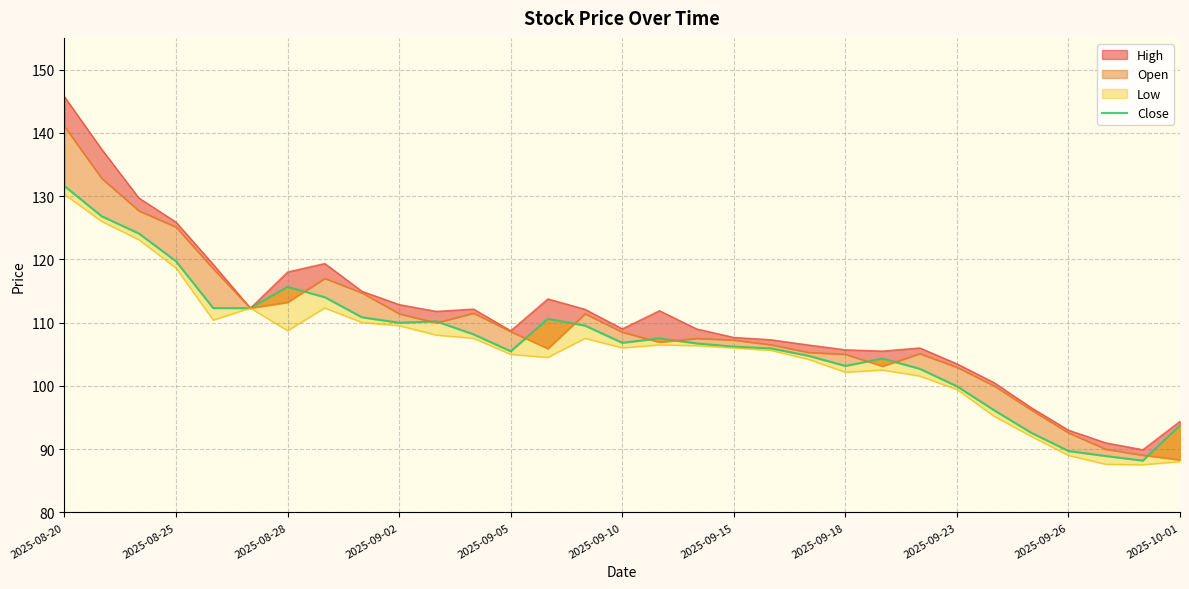

What is the difference between the second highest and minimum values?

38.6